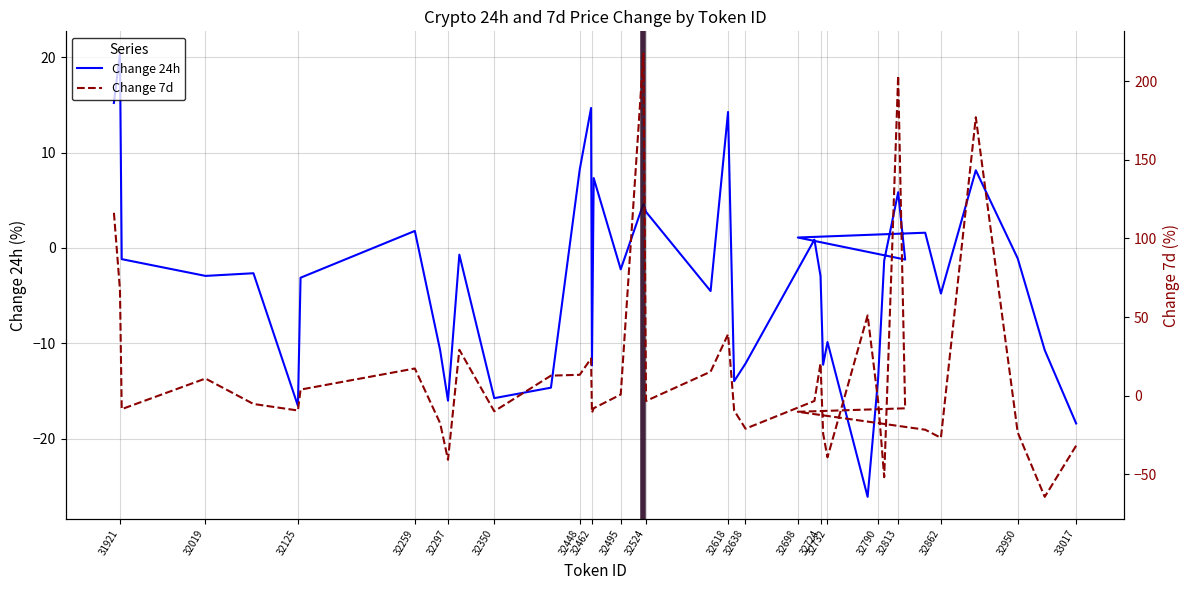

What is the smallest value displayed?

-64.3